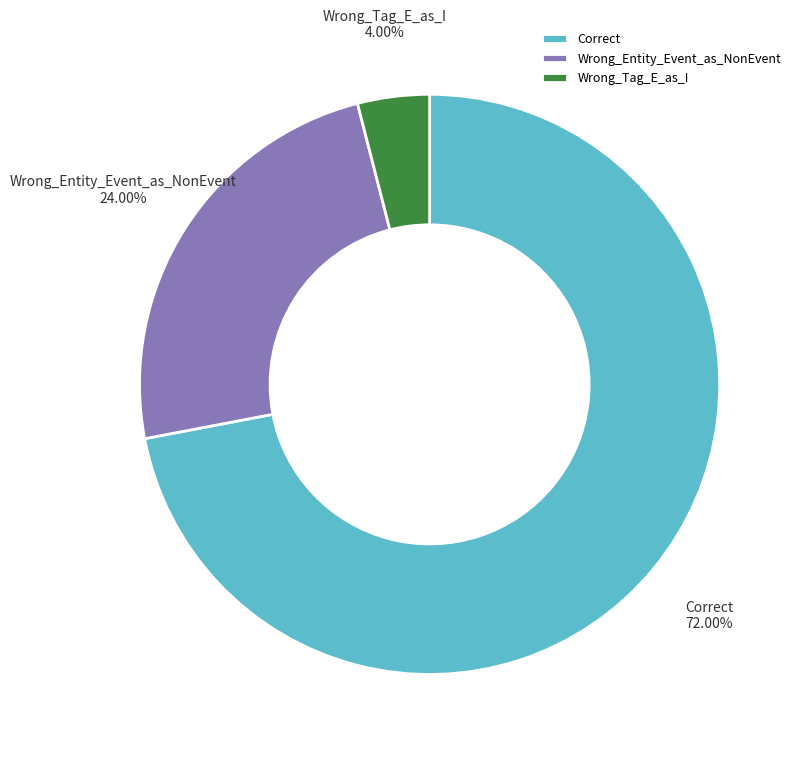

Which slice represents more than half of the pie?

Correct